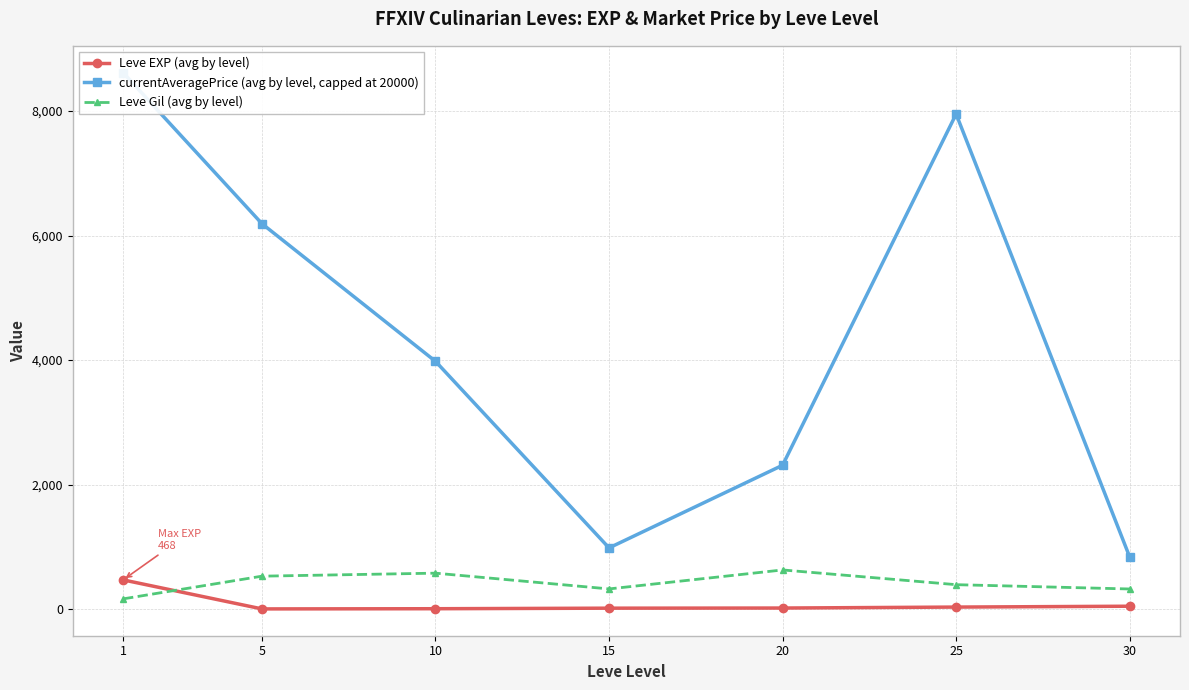

How many interior local peaks does the Leve Gil (avg by level) series have?

2